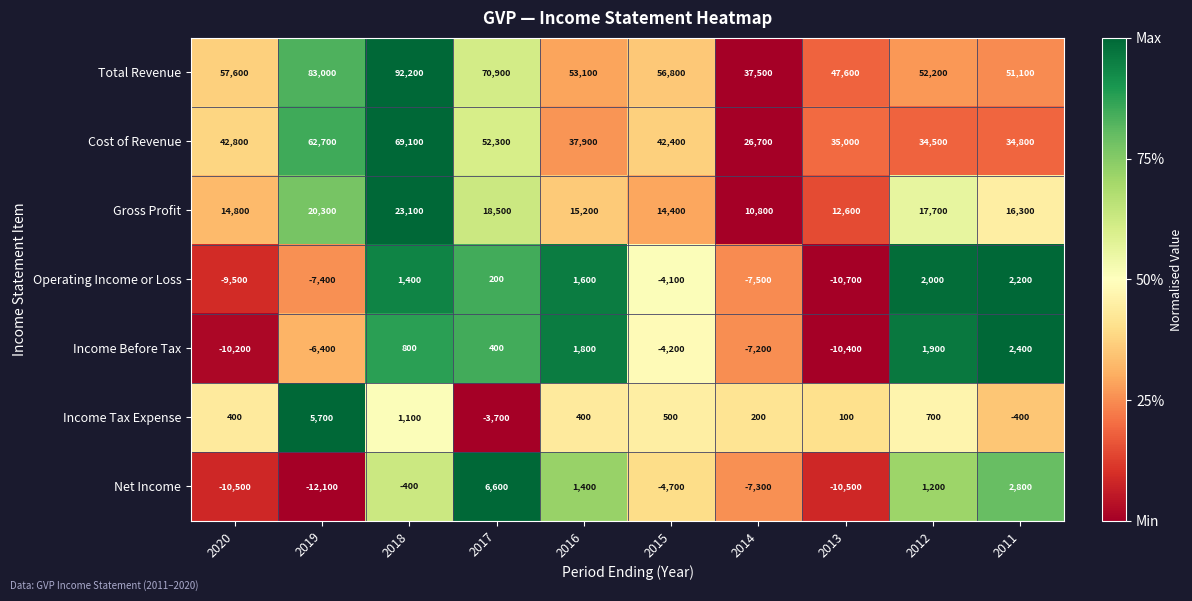

The Income Tax Expense series shows 400 at 2016. True or false?

True